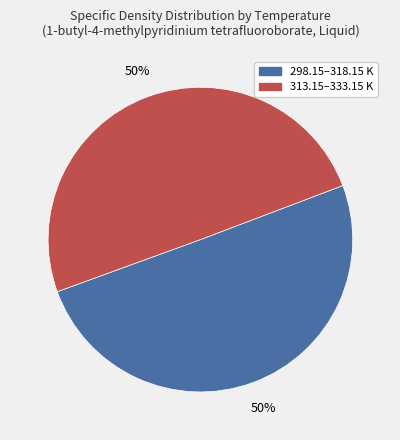

To the nearest percent, what portion does 298.15–318.15 K represent?

50%